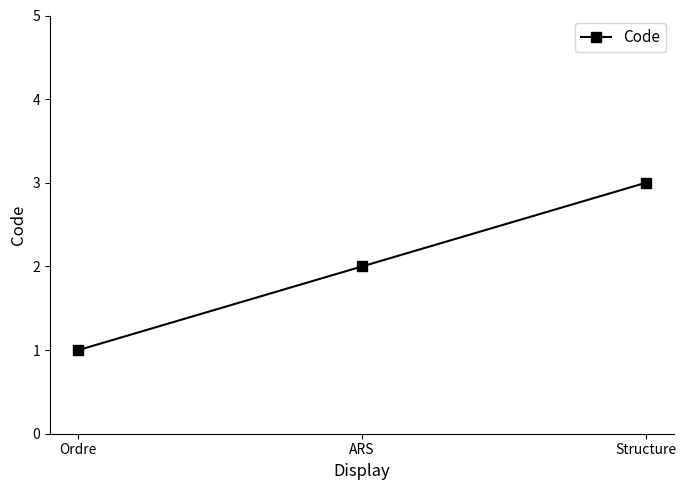

How many values are below 2?

1